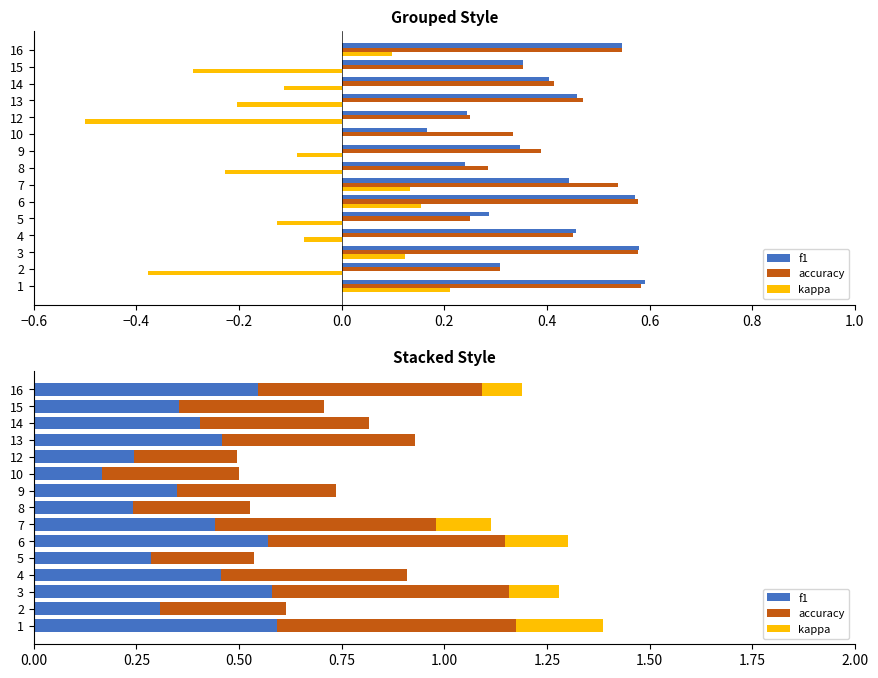

The f1 series shows 0.7 at 13. True or false?

False